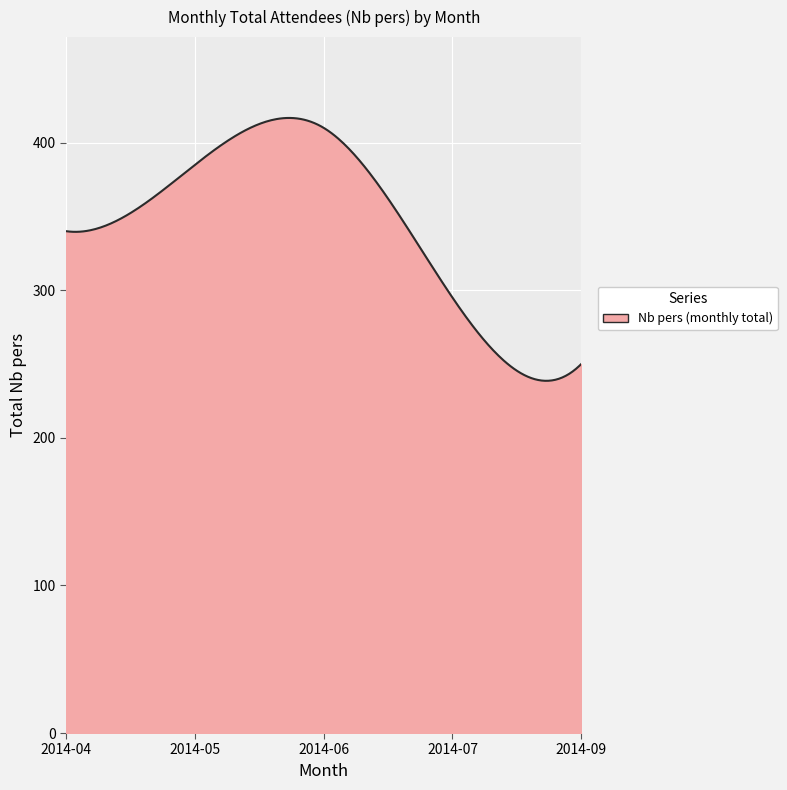

What is the difference between the maximum and minimum values?

178.1